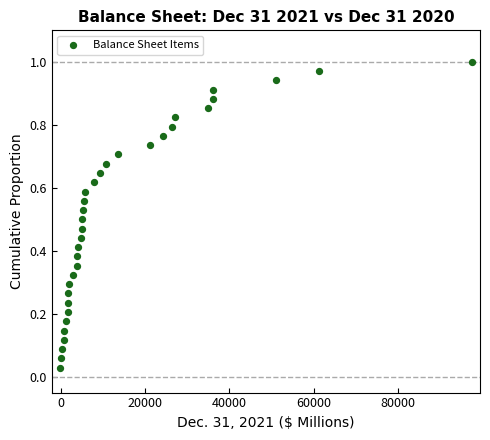

What is the range of X values (max minus min)?

97638.0